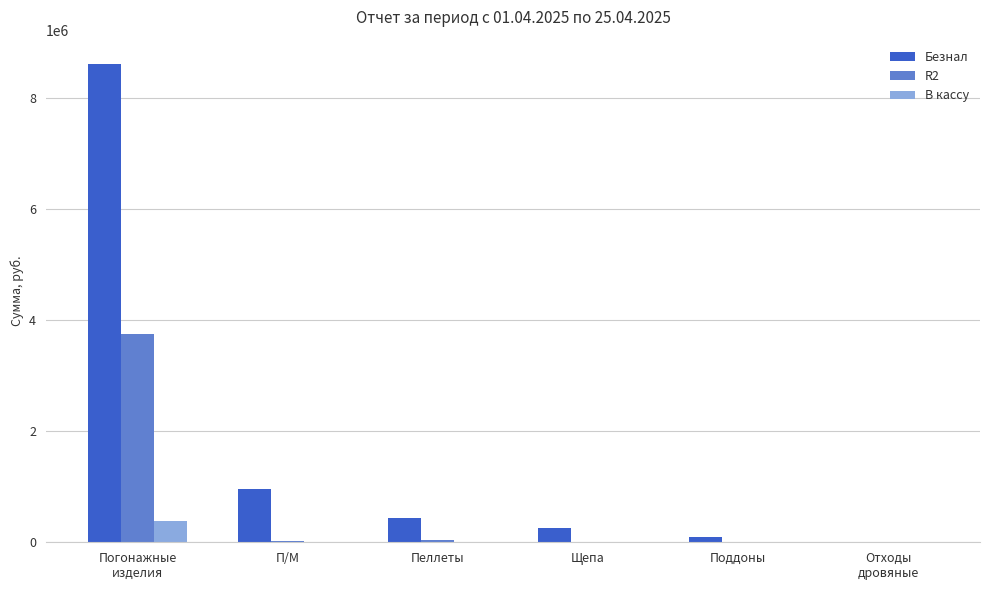

How many groups of bars are there?

6